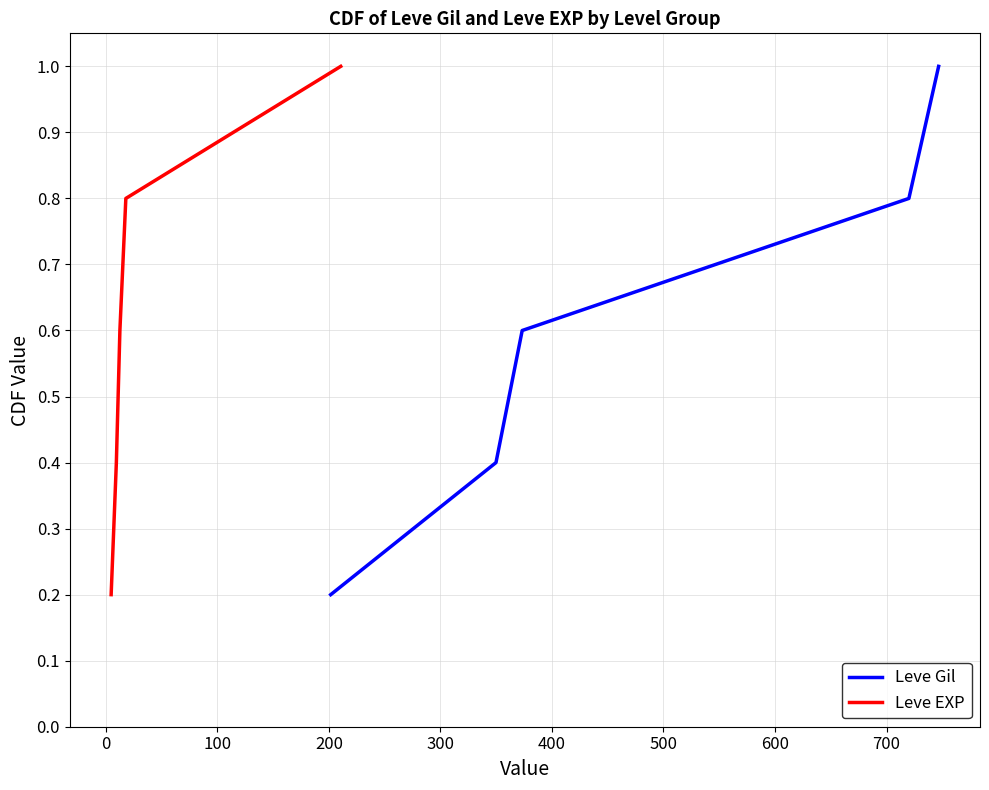

Reading left to right, list all the values displayed in this chart.

Leve Gil: 0.2	0.4	0.6	0.8	1.0
Leve EXP: 0.2	0.4	0.6	0.8	1.0